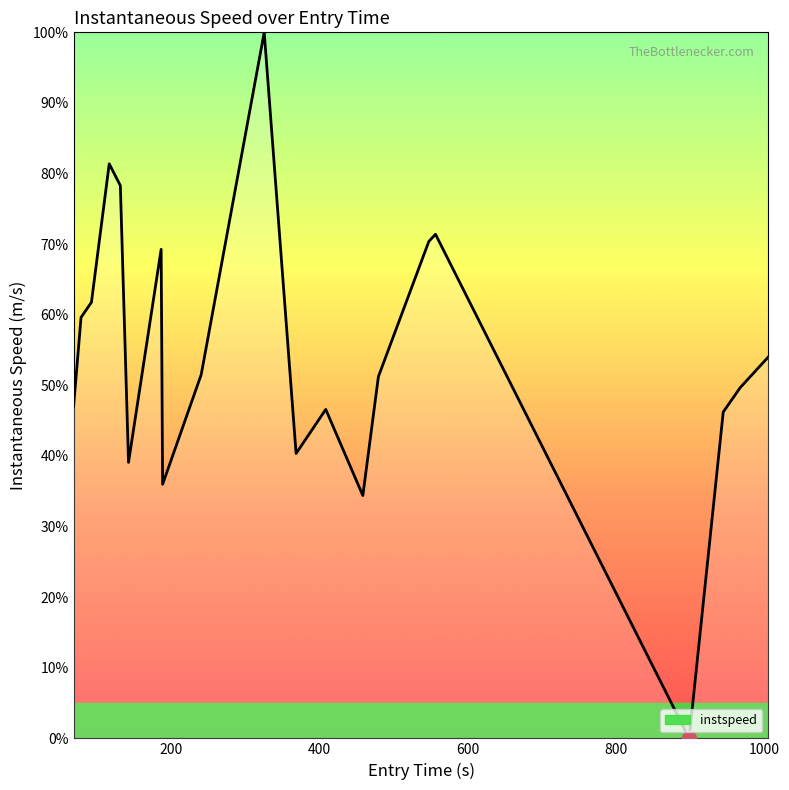

What is the difference between the maximum and minimum values?

100.0